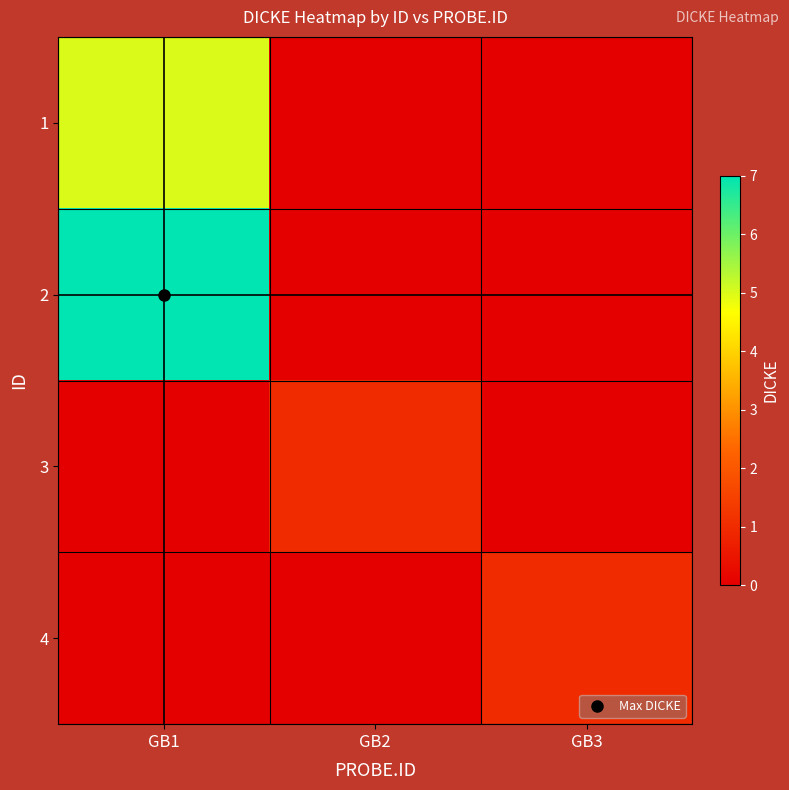

Rank the series at GB1 from lowest to highest value.

3, 4, 1, 2